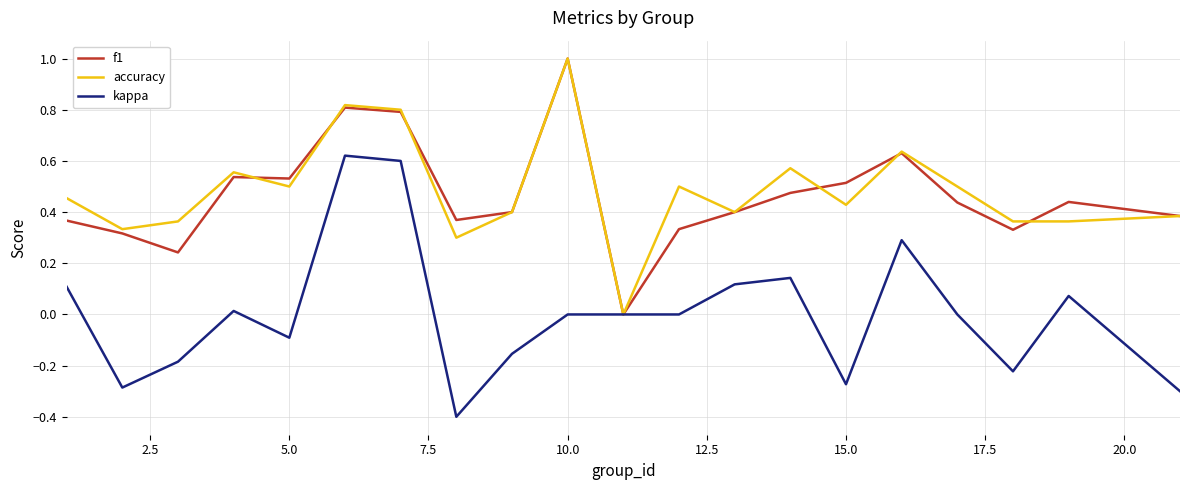

True or false: kappa and f1 intersect in this chart.

False